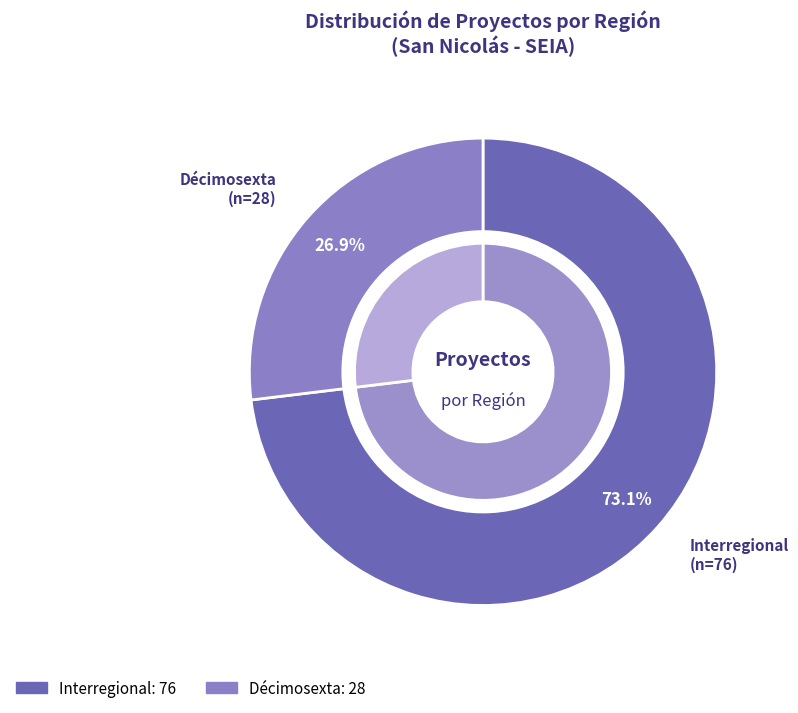

Count the number of slices in the pie.

2